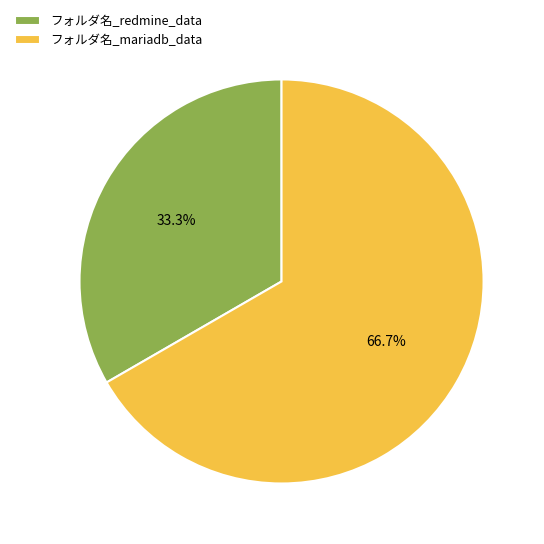

What is the smallest slice in the pie chart?

フォルダ名_redmine_data